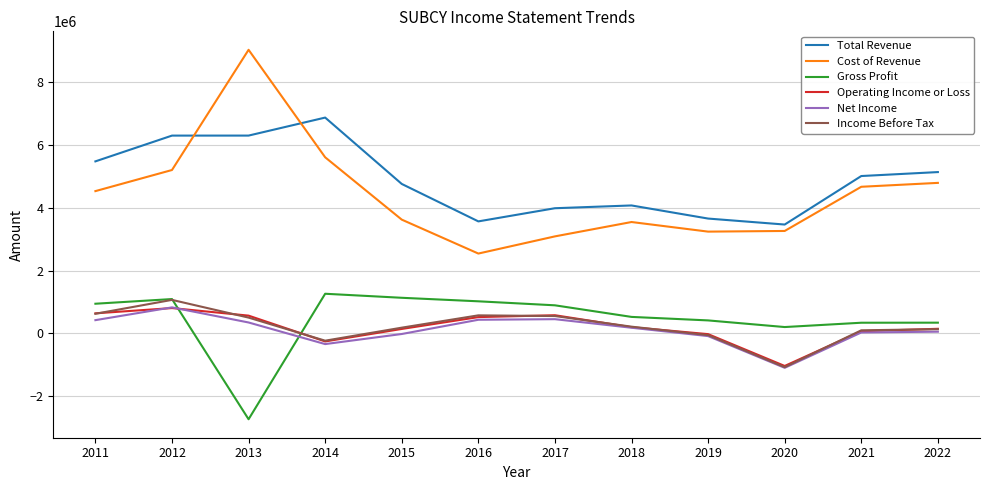

At which label is Operating Income or Loss closest to -112700?

2019